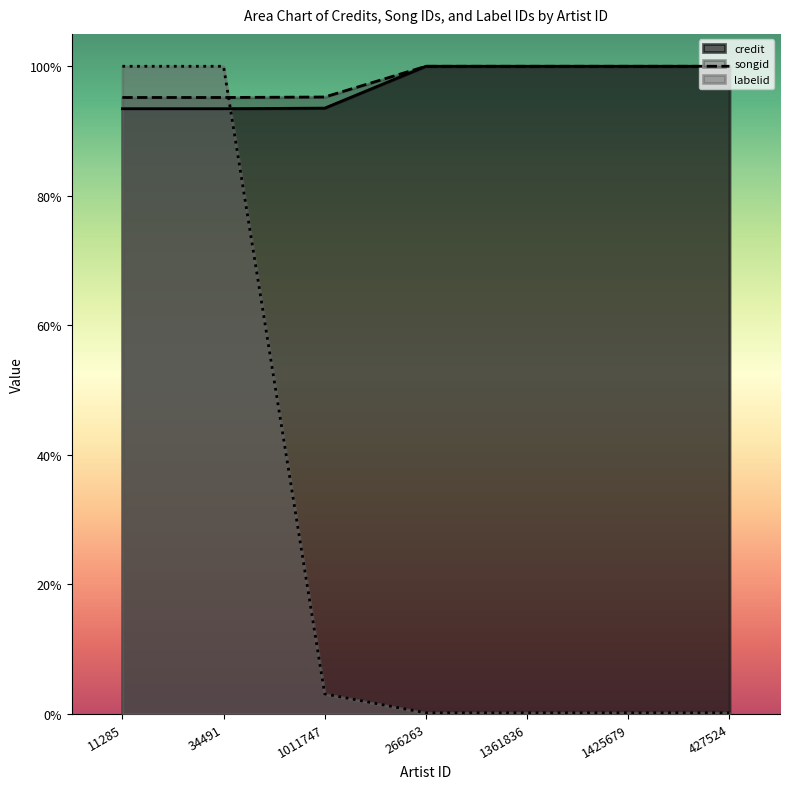

Where do labelid and credit first cross each other?

34491 and 1011747